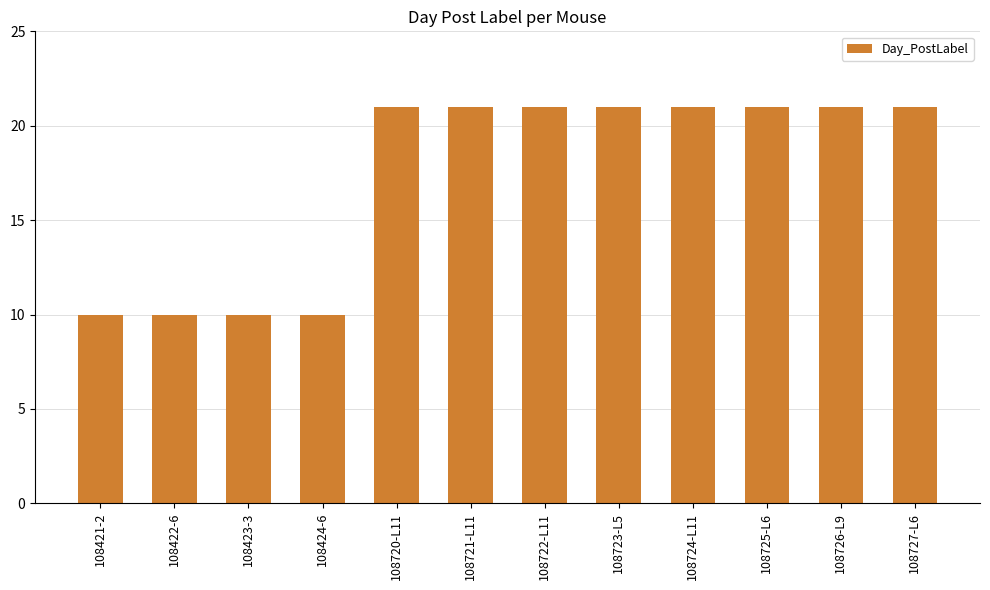

What is the change in value from 108421-2 to 108722-L11?

+11